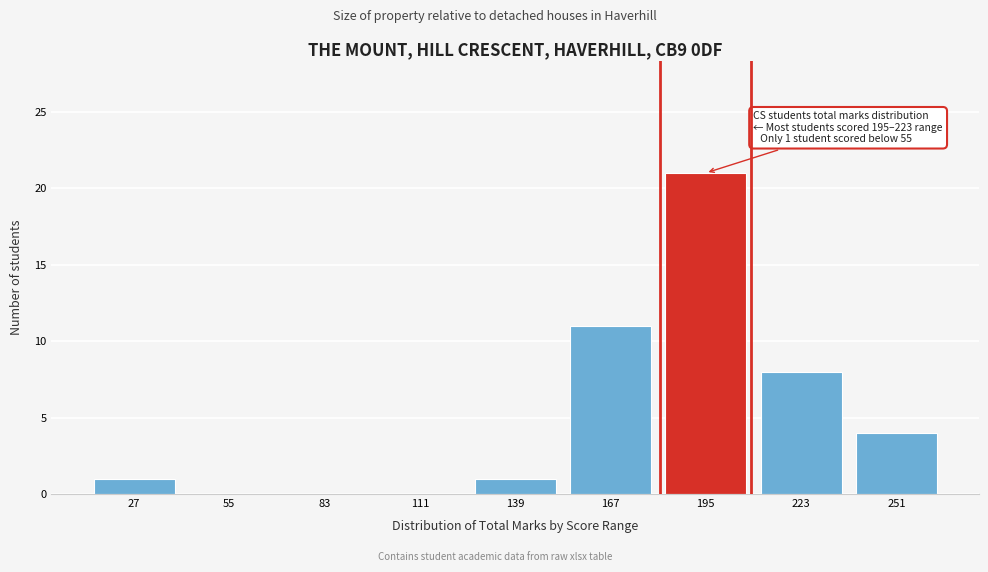

Reading left to right, transcribe all the data shown in this chart.

27=1	55=0	83=0	111=0	139=1	167=11	195=21	223=8	251=4